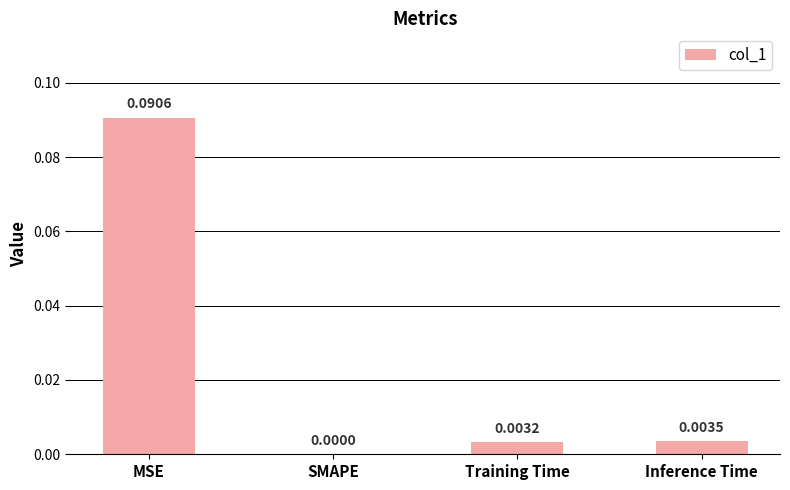

Which has a higher value, Training Time or SMAPE?

Training Time